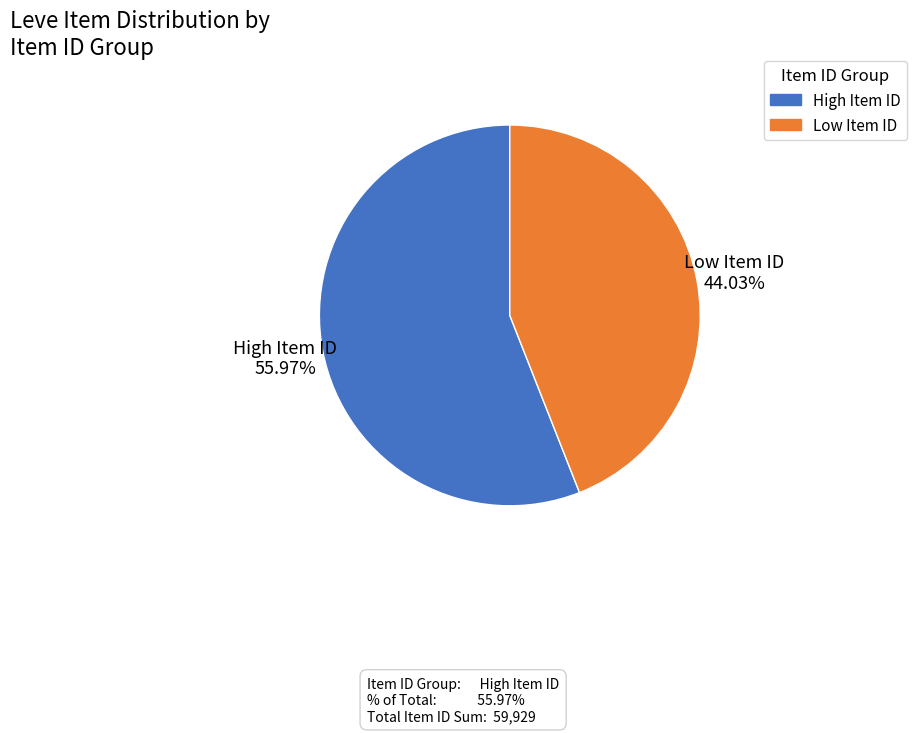

Is there a majority slice in this chart?

Yes